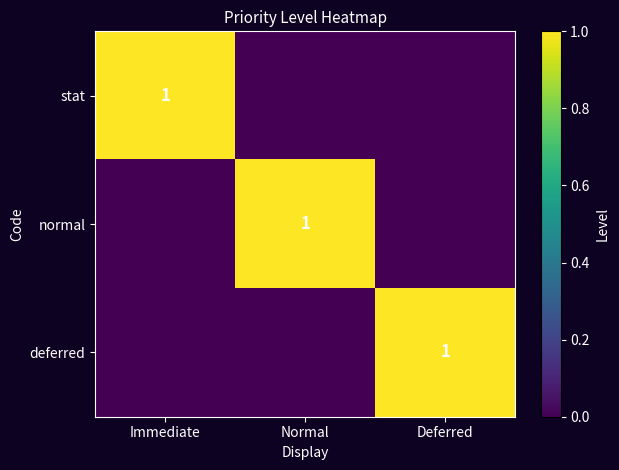

Is it true that normal equals 0 at Normal?

False